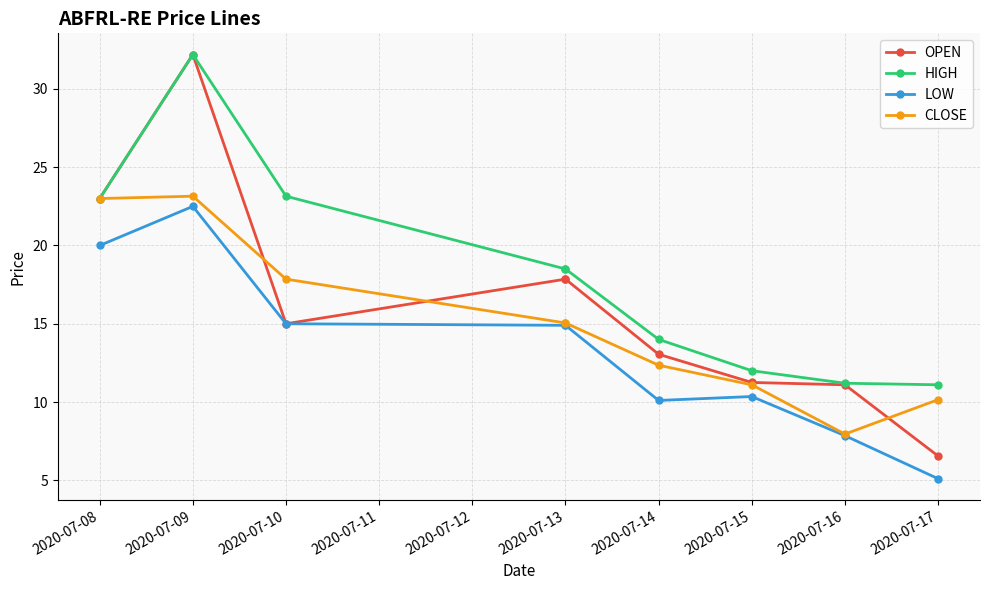

Is it true that LOW equals 5.4 at 2020-07-10?

False